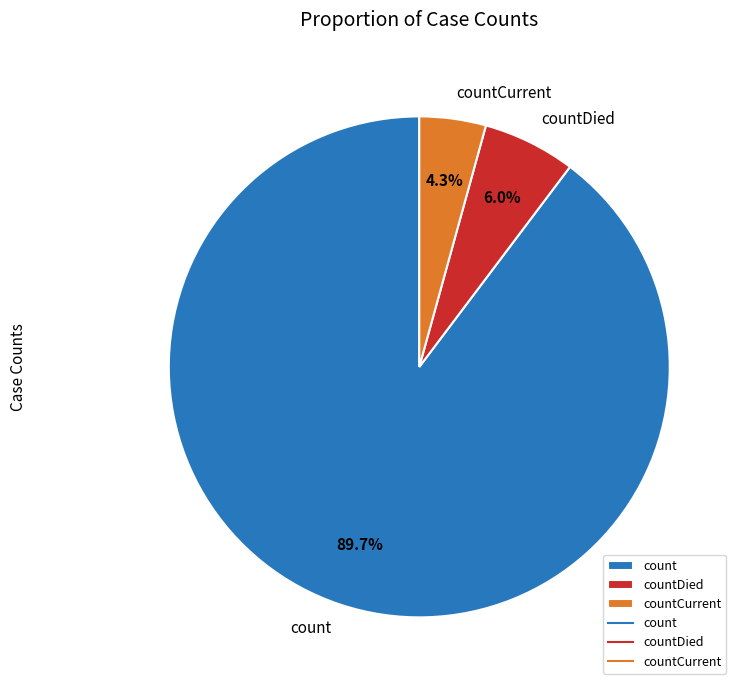

To the nearest percent, what percentage of the pie is countCurrent?

4%